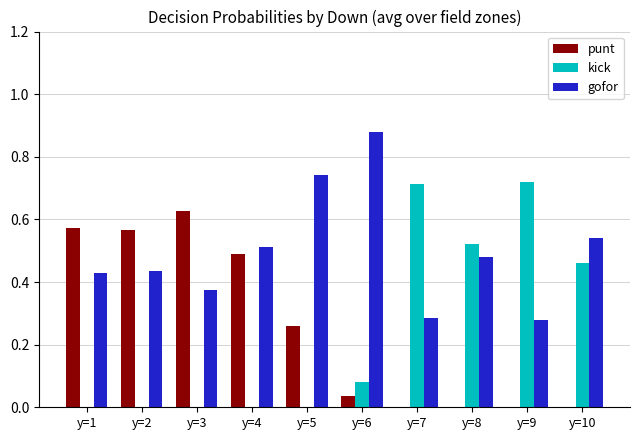

Which series has the widest spread of values?

kick